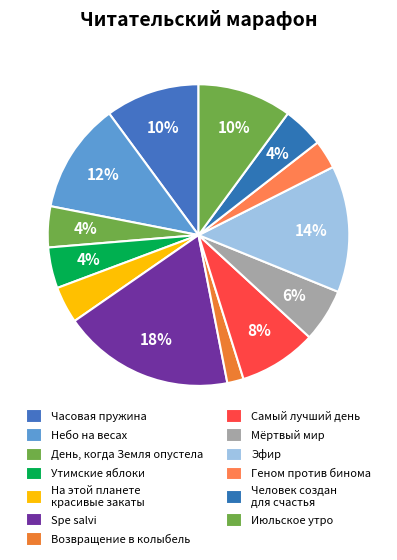

Count the number of slices in the pie.

13